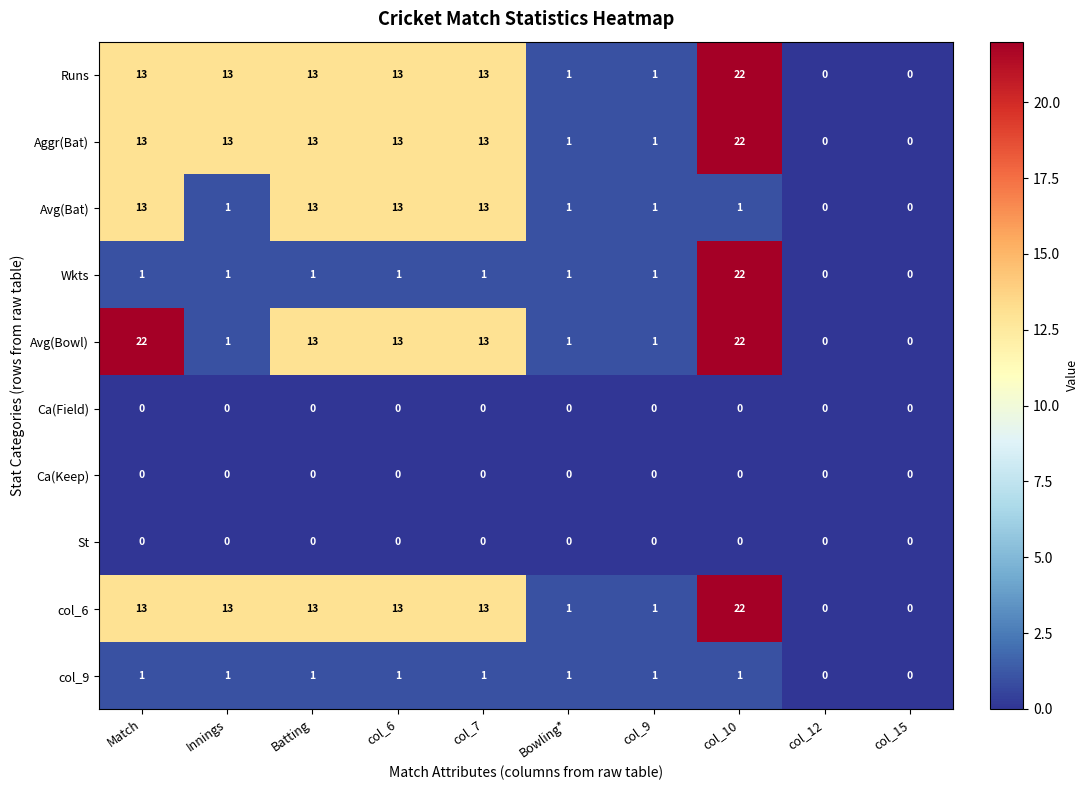

The value of Avg(Bowl) at col_12 is 0. True or false?

True